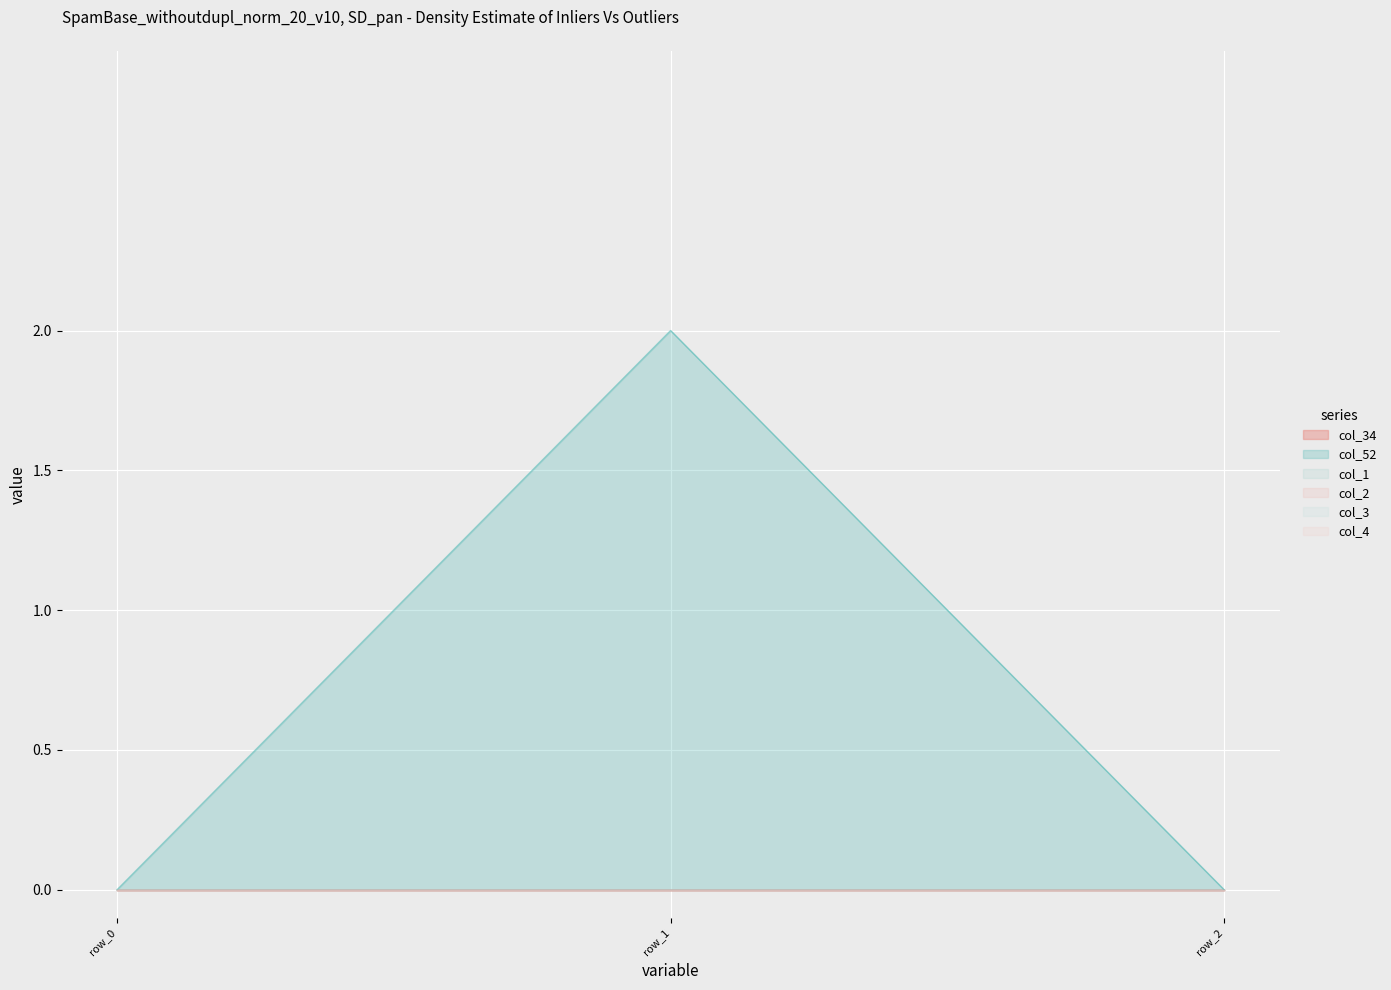

List the labels in order of col_3 value, smallest first.

row_0, row_1, row_2